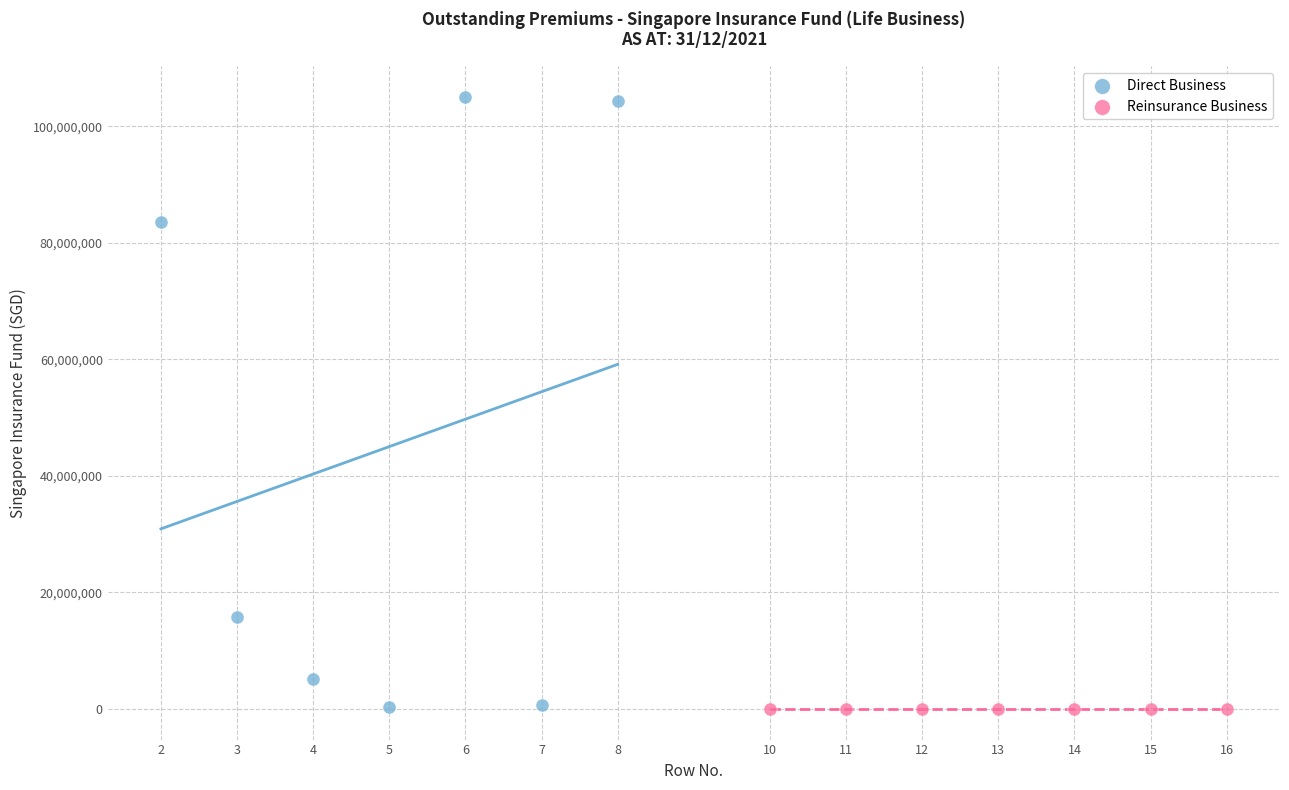

What are all the series names shown in the legend?

Direct Business, Reinsurance Business